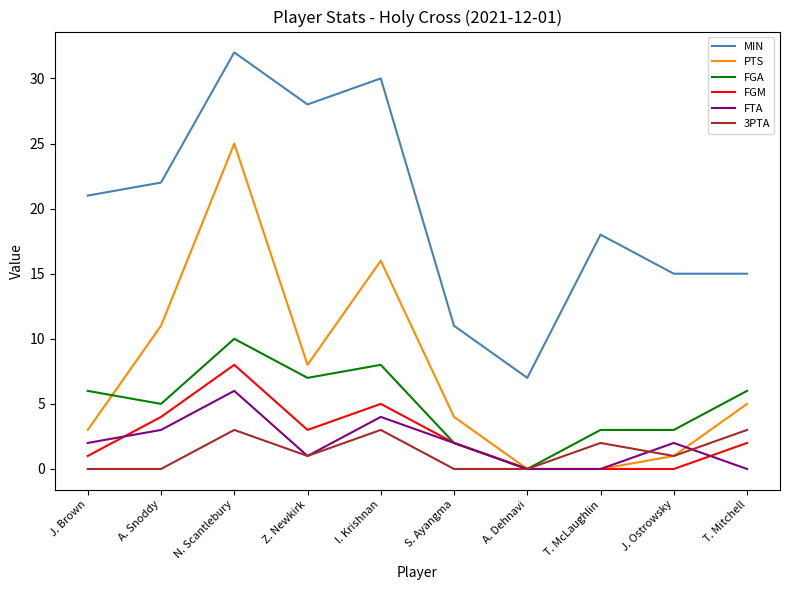

Read the MIN value at T. Mitchell, to the nearest 10.

20